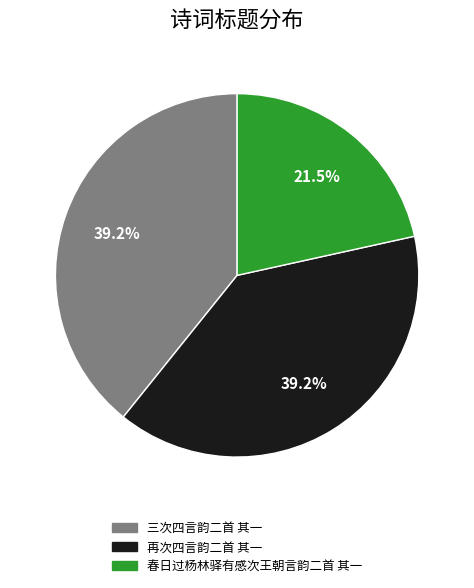

What percentage is the 三次四言韵二首 其一 slice, to the nearest percent?

39%